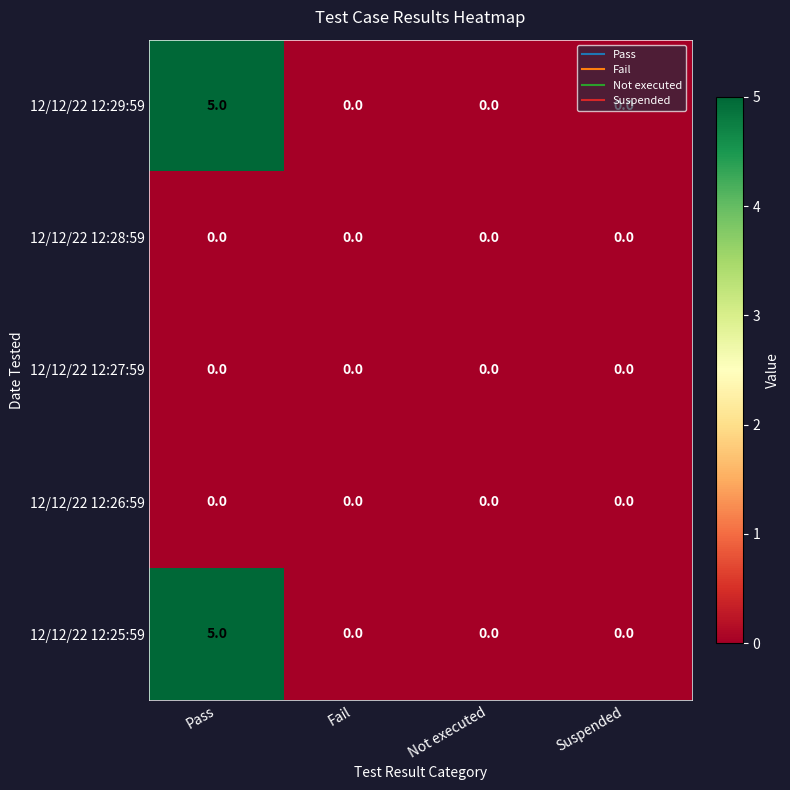

Which category has the highest value in the 12/12/22 12:25:59 series?

Pass